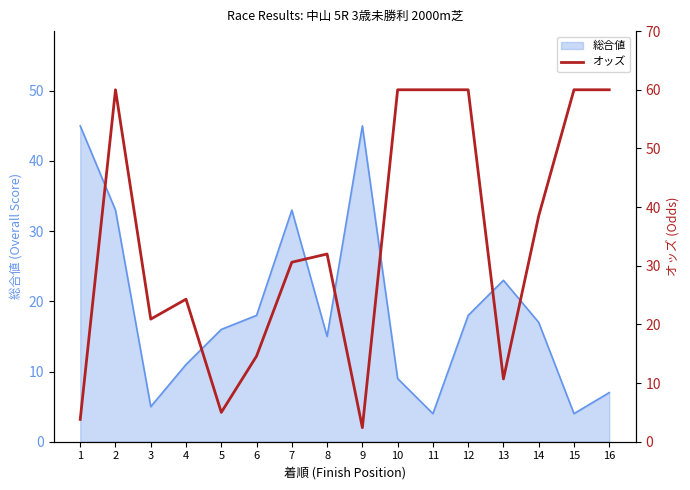

What is the smallest value displayed?

2.4